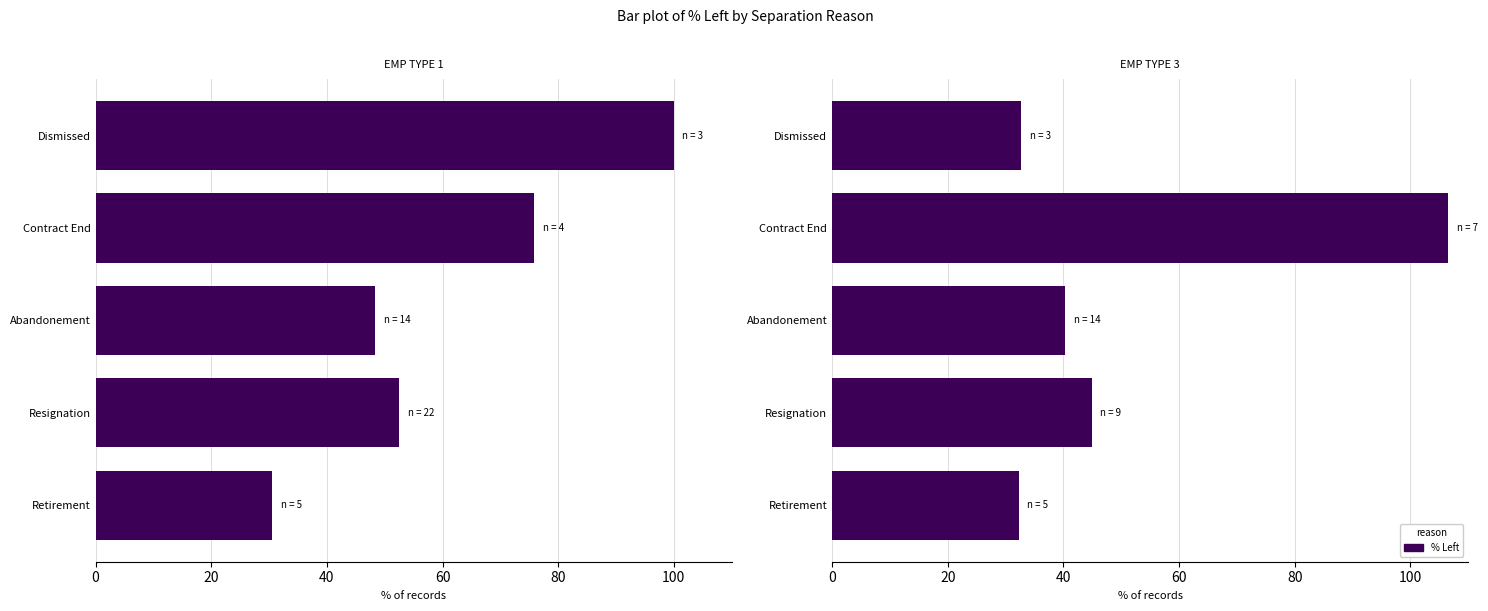

What is the value of the 5th bar from the left?

32.7